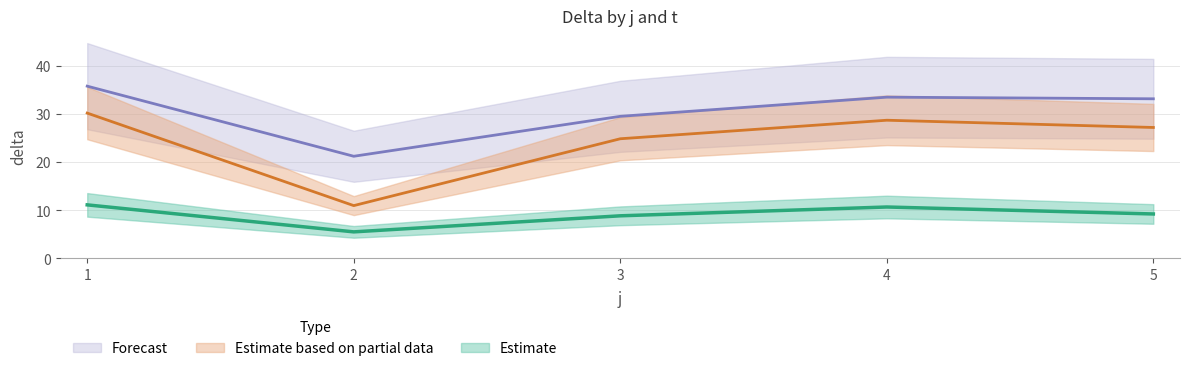

What is the maximum value shown in the chart?

30.2